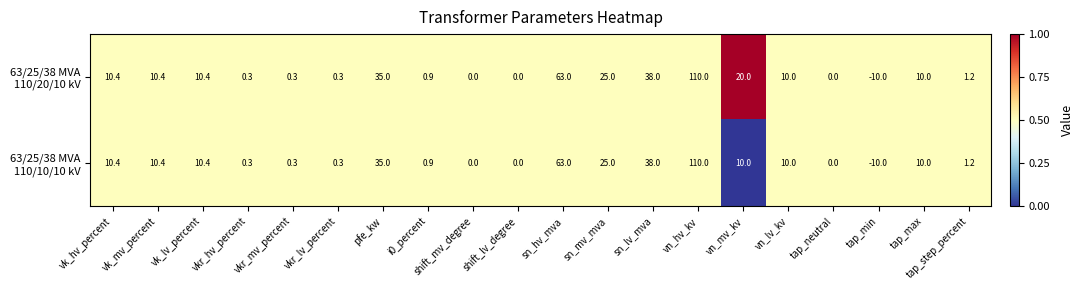

What is the difference between the highest and lowest values at vn_mv_kv?

10.0